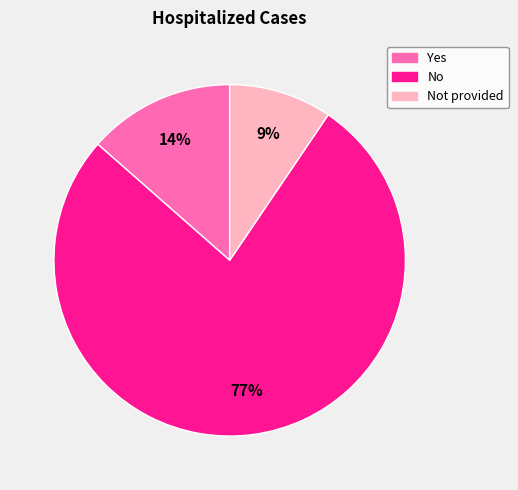

To the nearest percent, what is the combined percentage of No and Yes?

91%